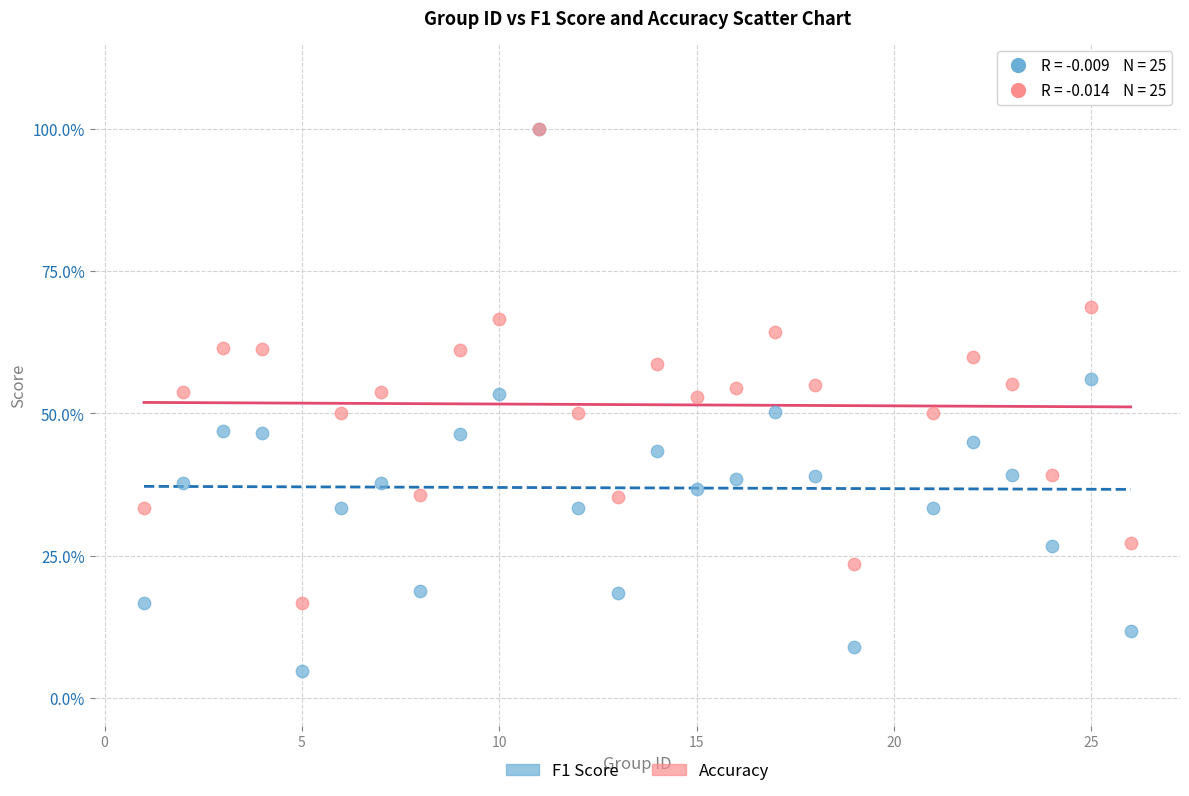

What are all the series names shown in the legend?

F1 Score, Accuracy